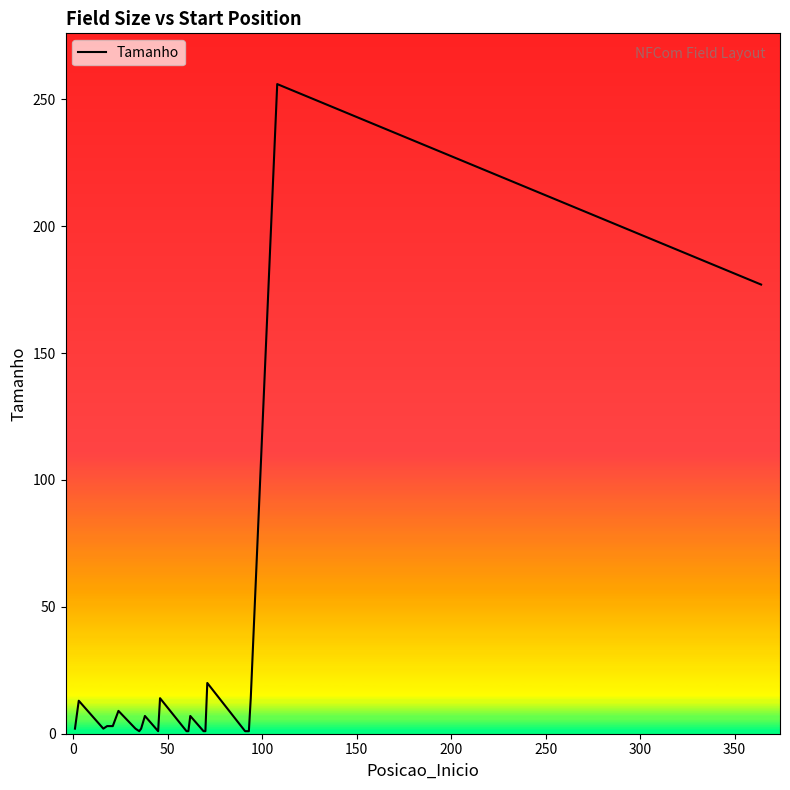

What is the difference between the maximum and minimum values?

255